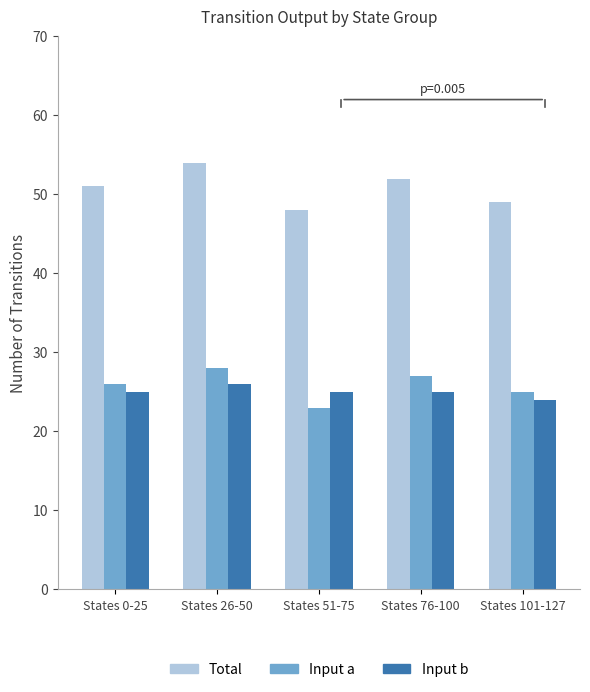

At which category is the sum across all series the highest?

States 26-50